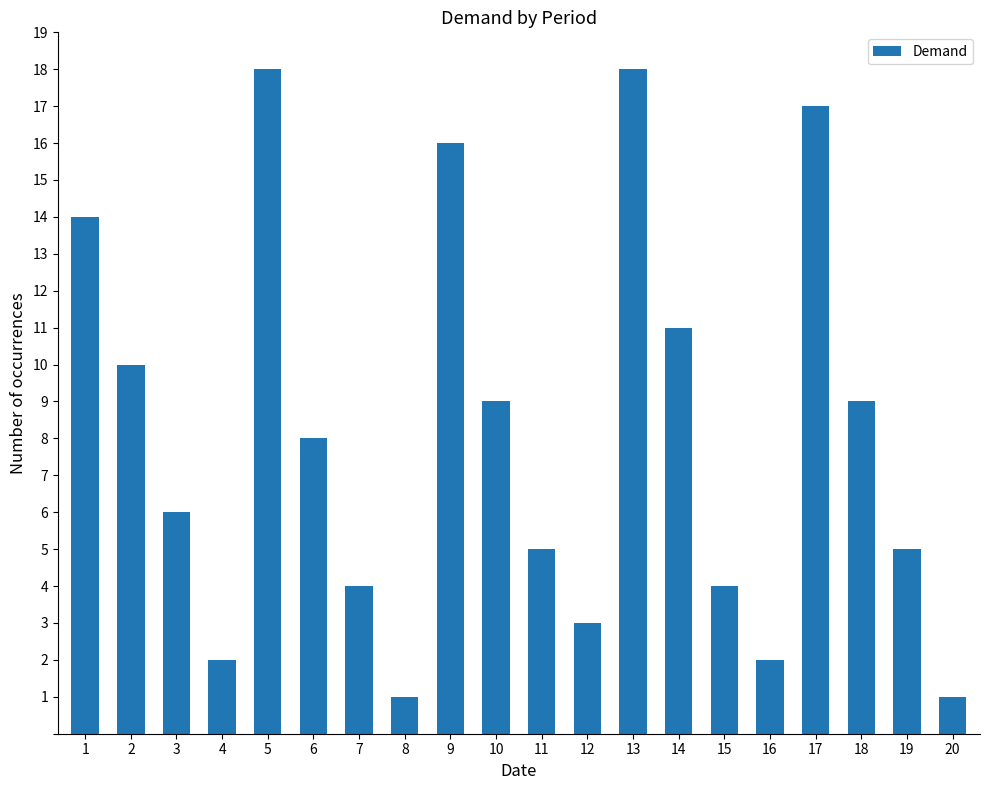

Read the value at 19.

5